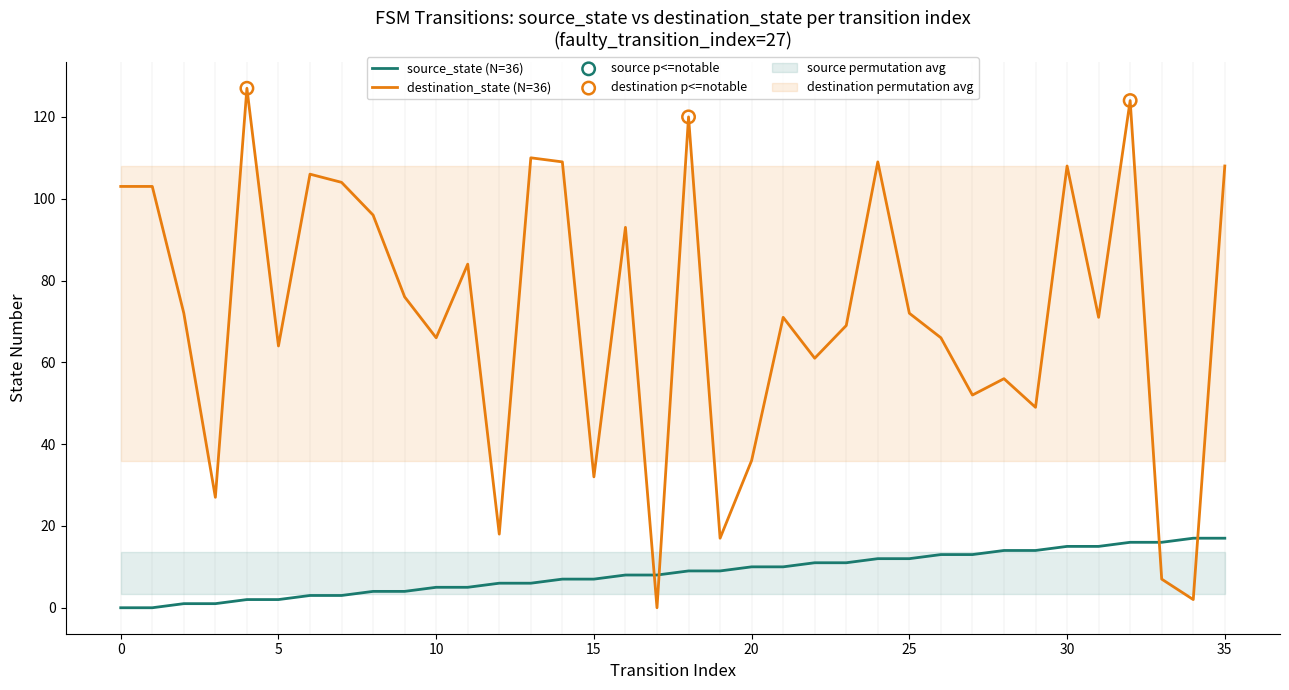

Which series contains the lowest Y value?

source_state